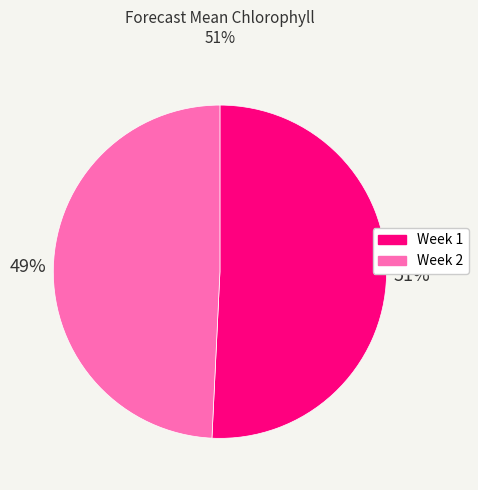

Does Week 2 represent more than half of the total?

No